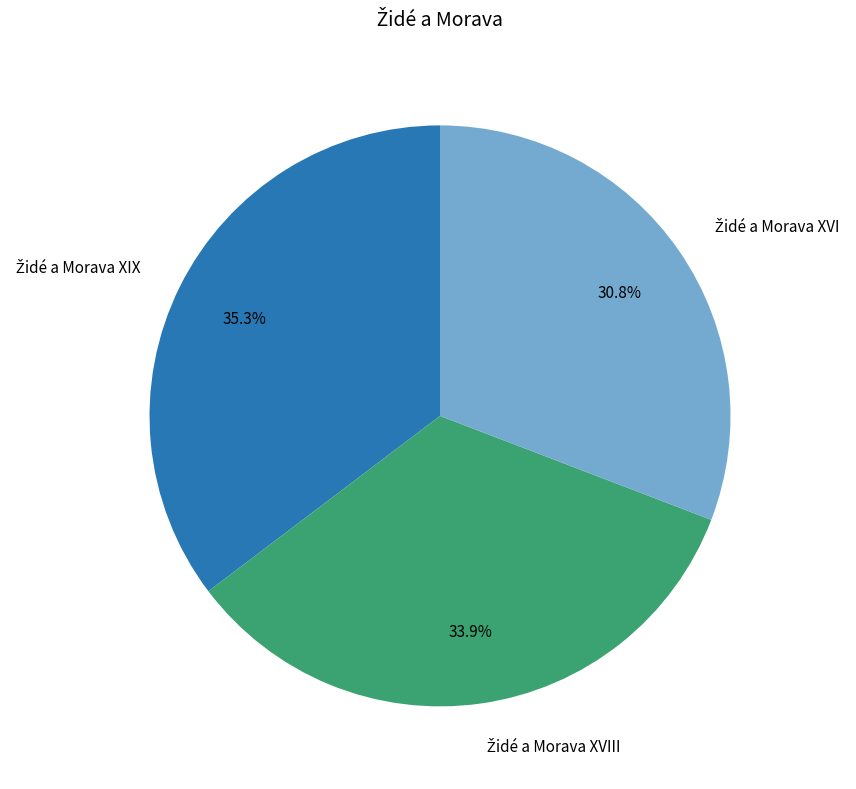

Is there any slice that represents more than half of the pie?

No